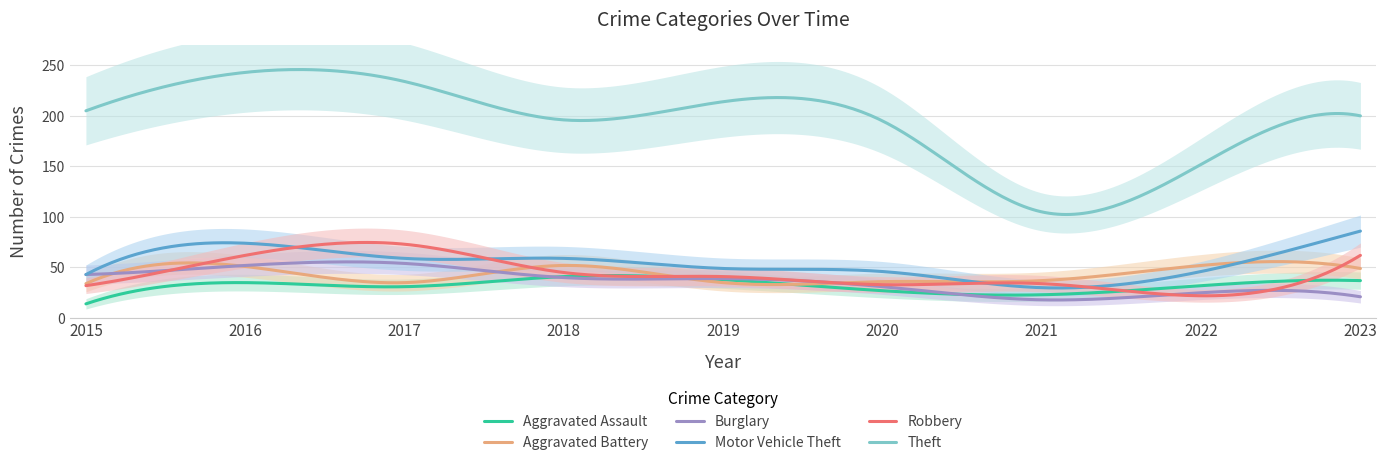

How many lines are shown in the chart?

6